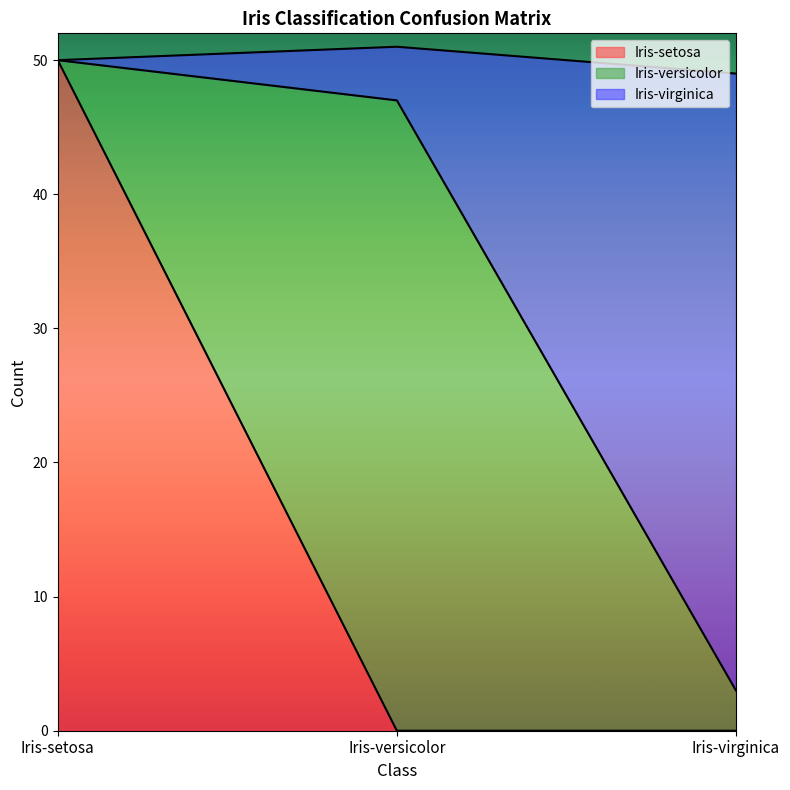

True or false: Iris-setosa has a value of 68 at Iris-setosa.

False